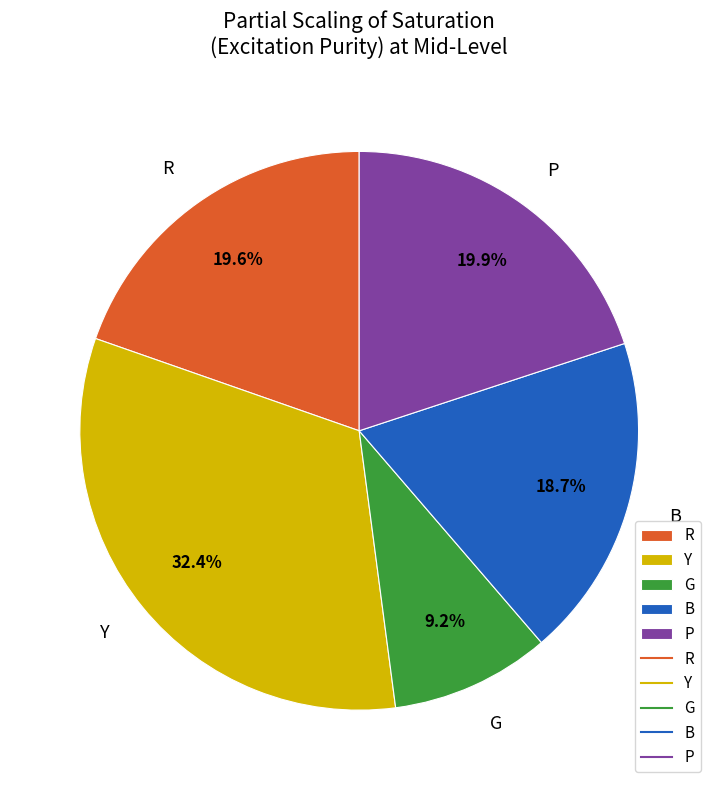

Which category has the smallest portion of the pie?

G